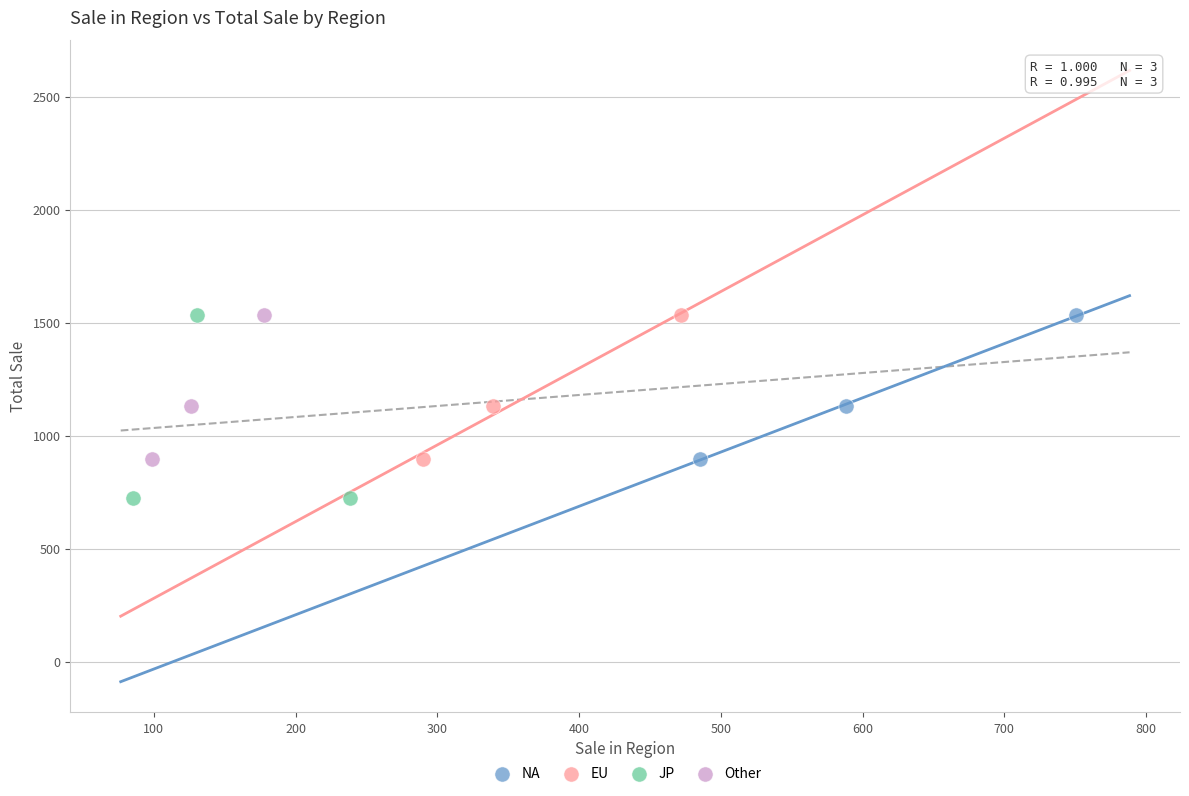

Which series contains the lowest Y value?

JP